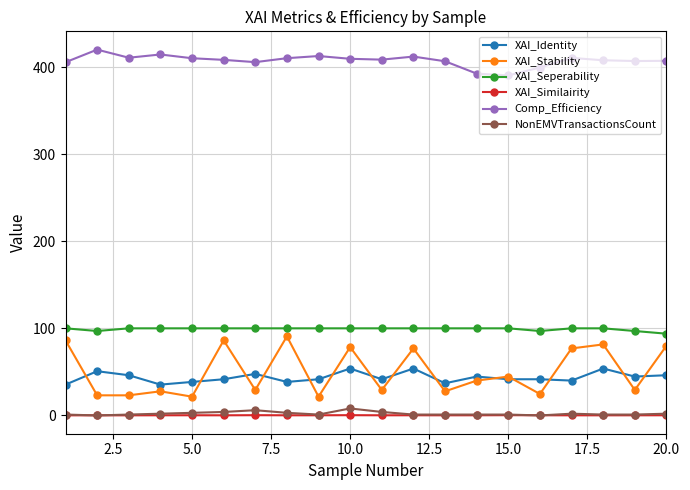

What is the greatest value displayed?

420.0